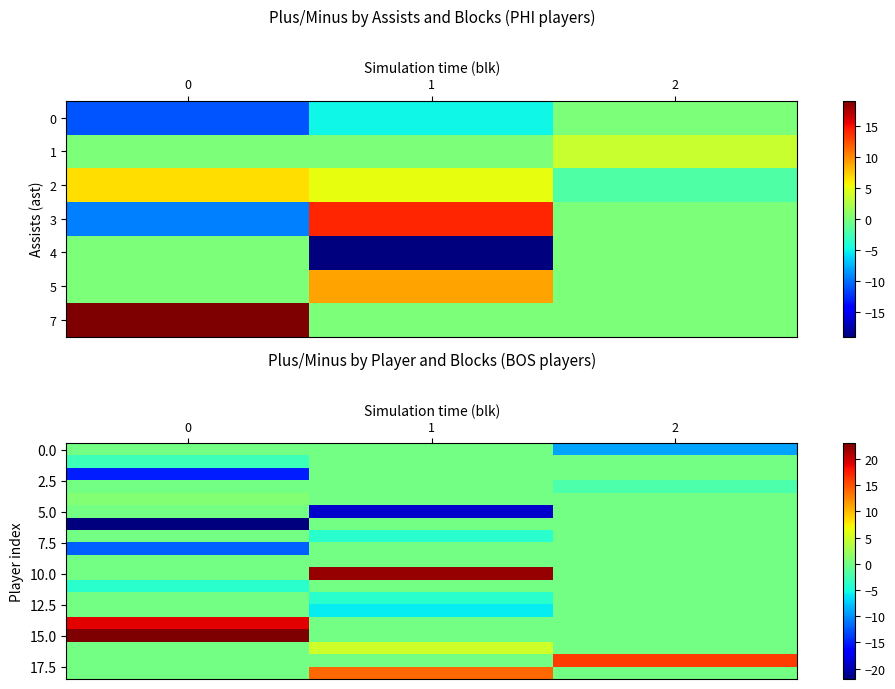

What is the average value of the row_1 series?

-1